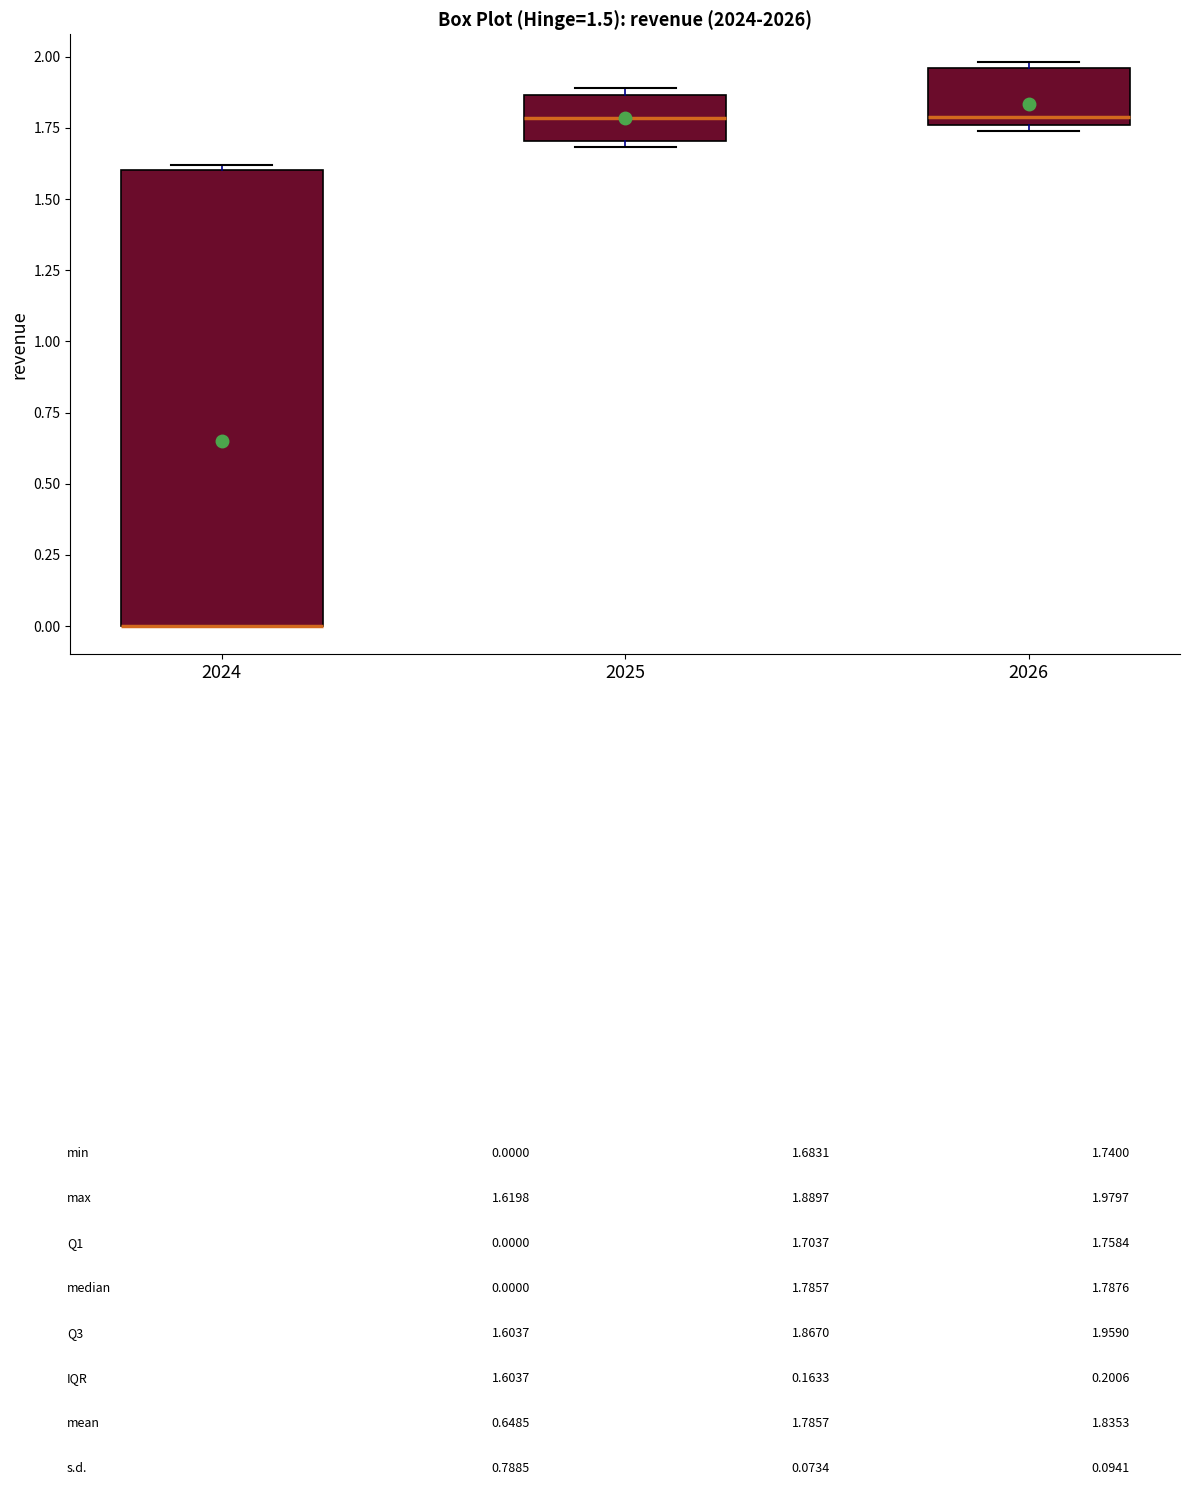

Which box is the tallest, from its lower edge to its upper edge?

2024